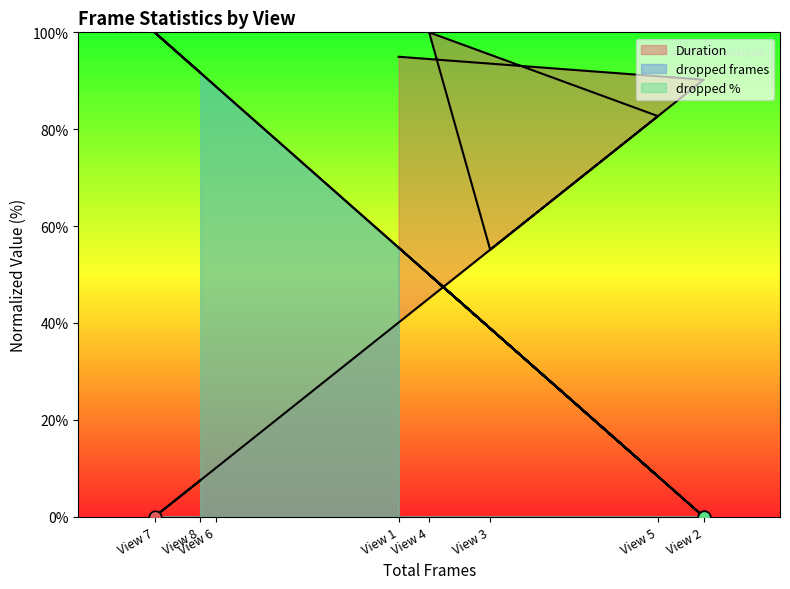

Which series reaches the minimum Y coordinate?

Duration